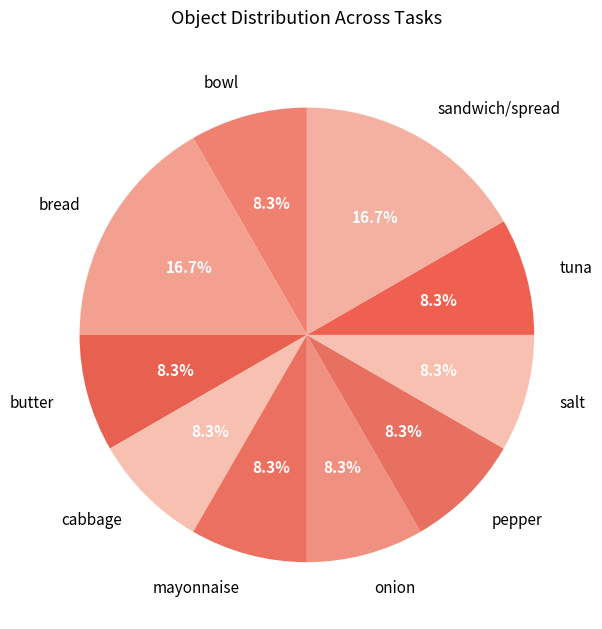

Is bread the majority of the pie?

No